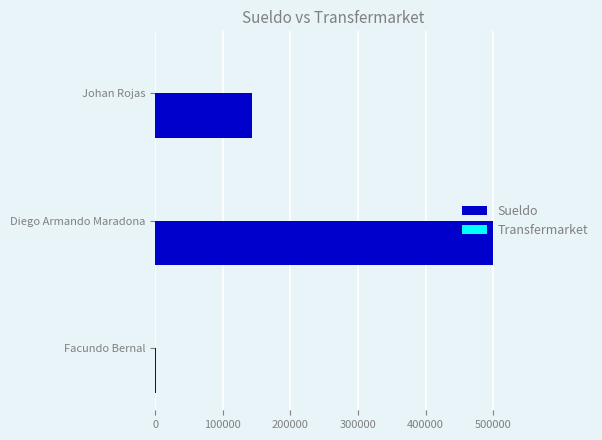

The value of Sueldo at Johan Rojas is 47388. True or false?

False